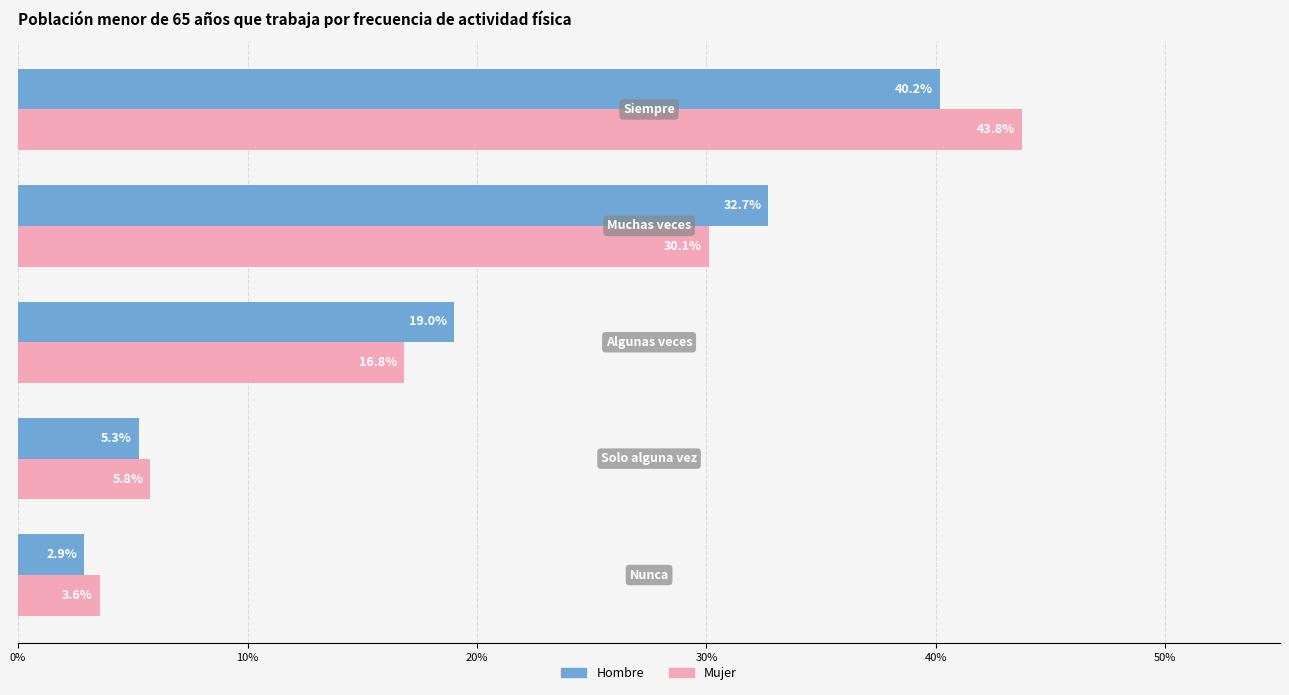

What are all the series names shown in the legend?

Hombre, Mujer